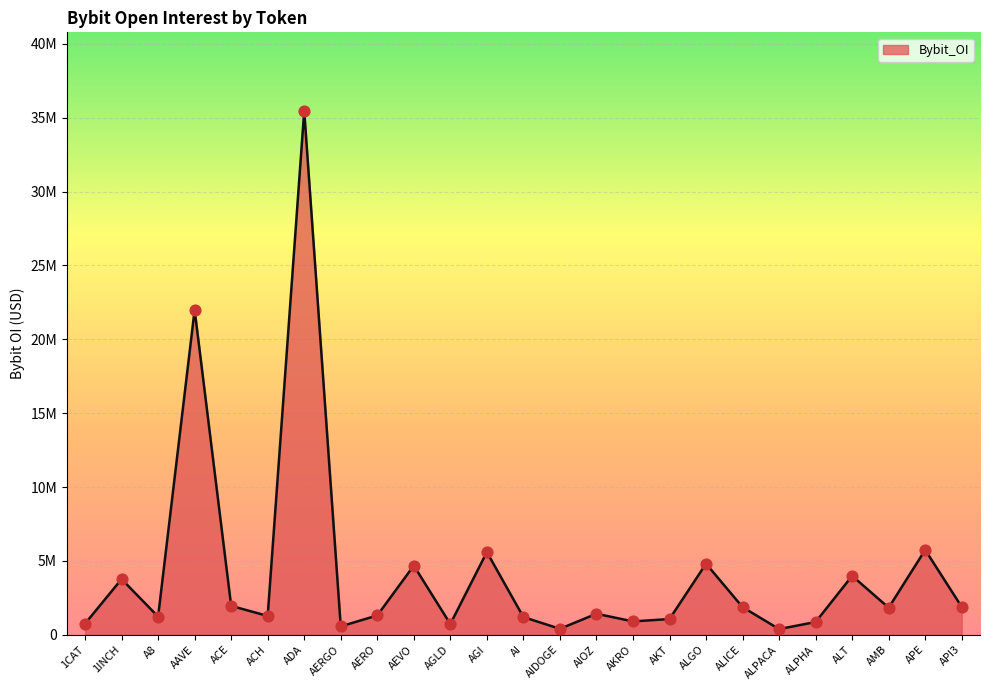

What is the ratio of the value at AEVO to the value at AMB?

2.6